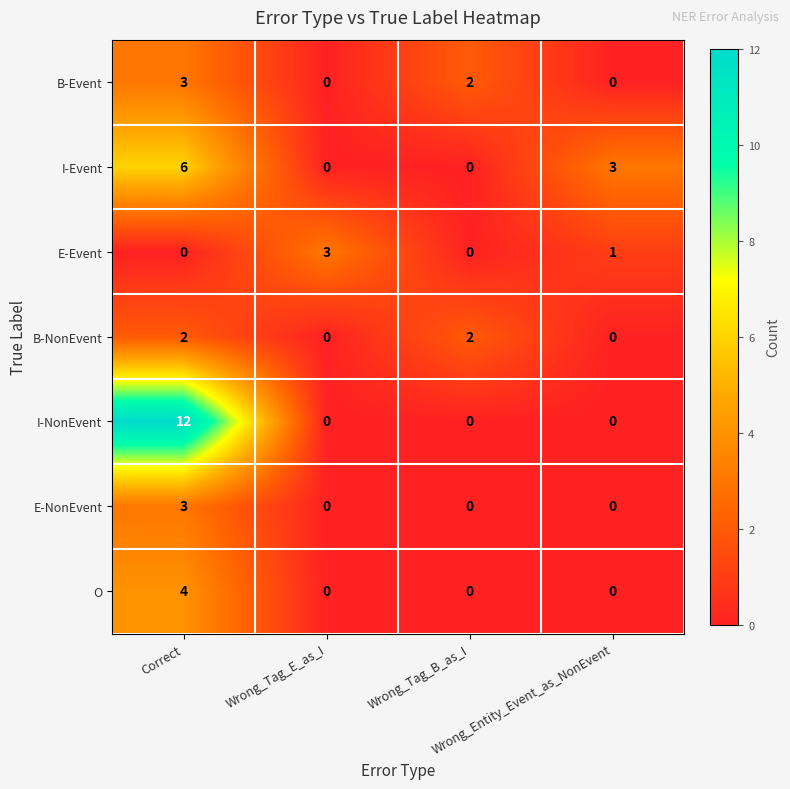

Between Correct and Wrong_Tag_B_as_I, which series saw the biggest shift?

I-NonEvent